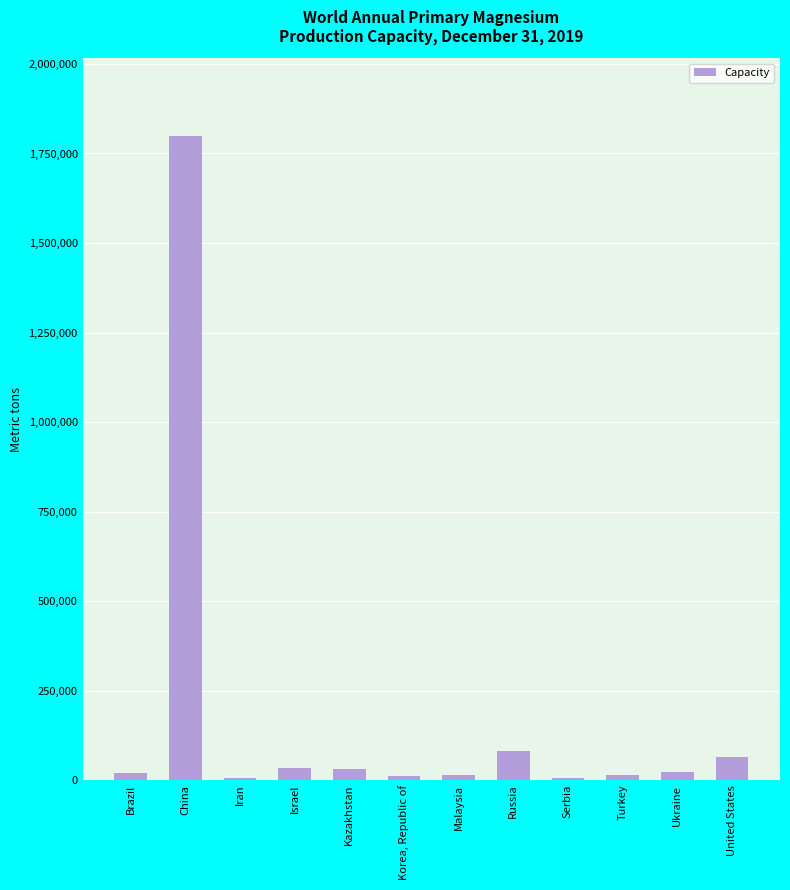

Which category has the highest value across all series?

China